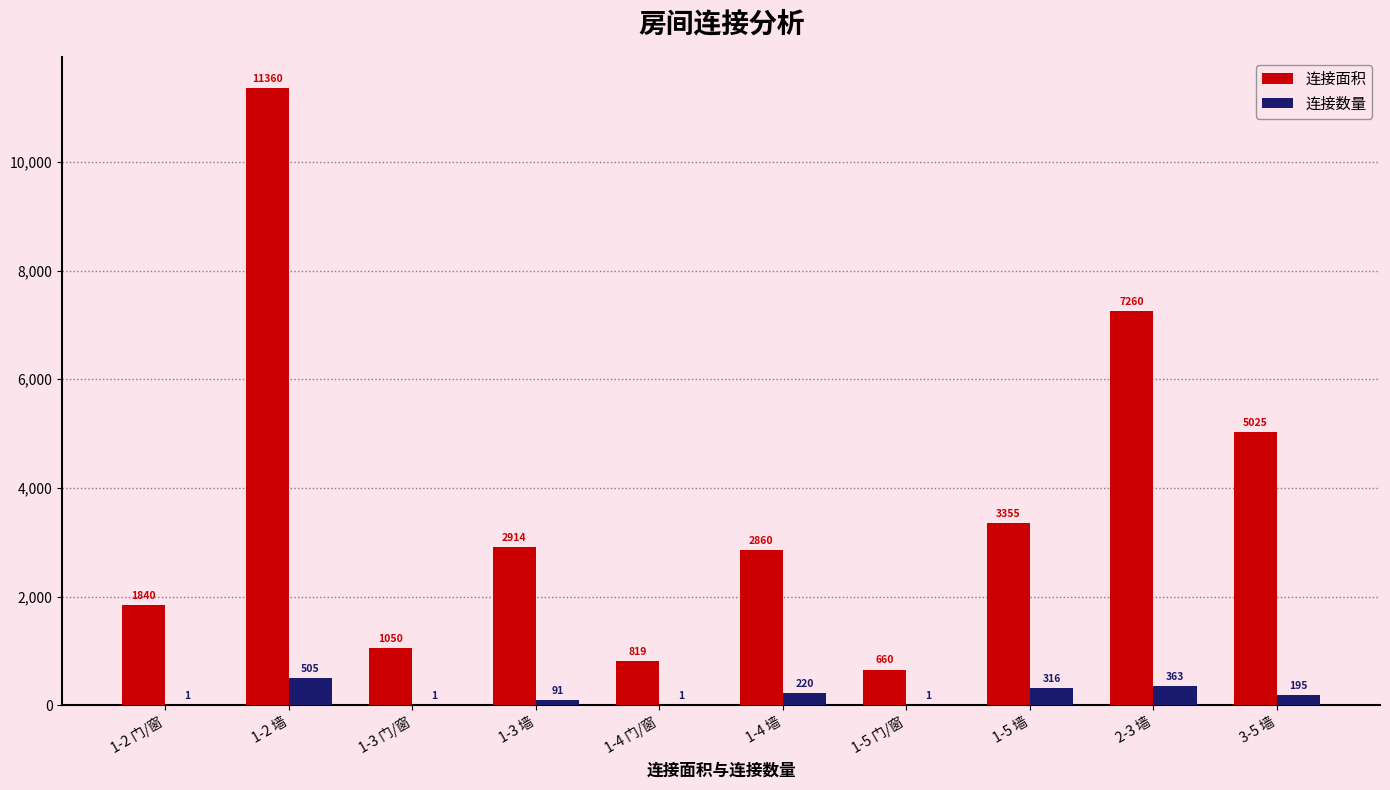

Where does the 连接面积 series first go above 2914?

1-2 墙